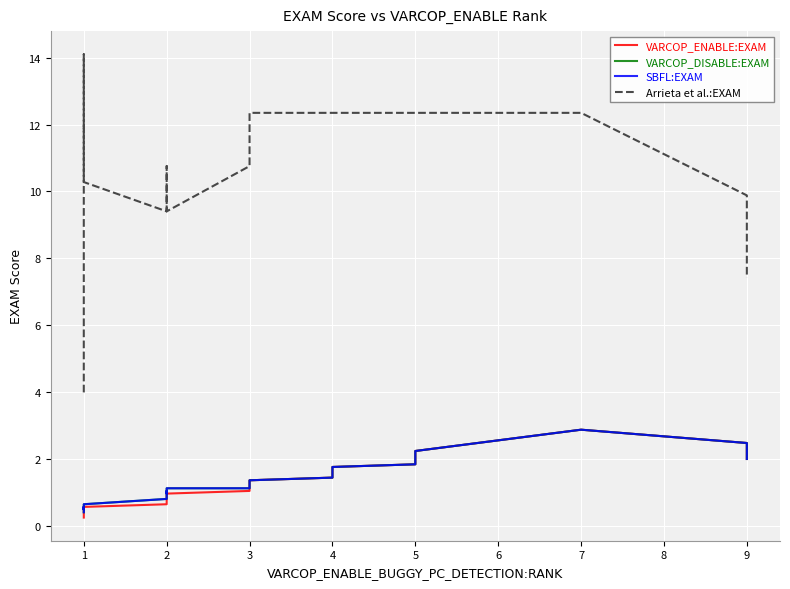

True or false: Arrieta et al.:EXAM and VARCOP_ENABLE:EXAM intersect in this chart.

False